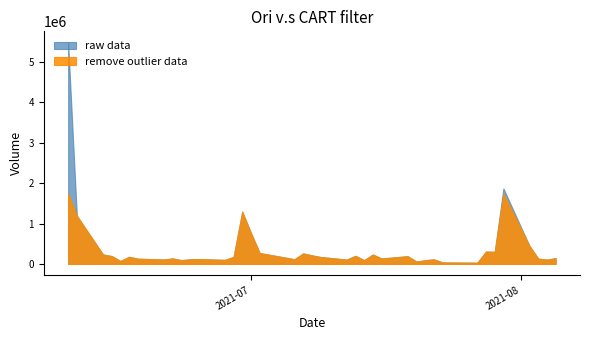

What are all the series names shown in the legend?

raw data, remove outlier data